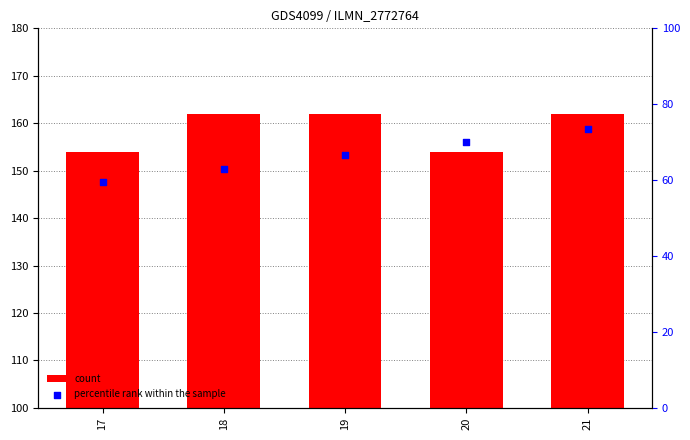

Which series contains the highest Y value?

count